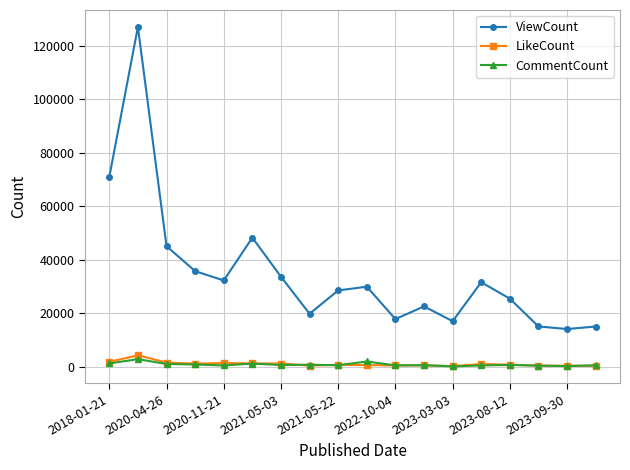

At how many categories does at least one series exceed 9255?

18